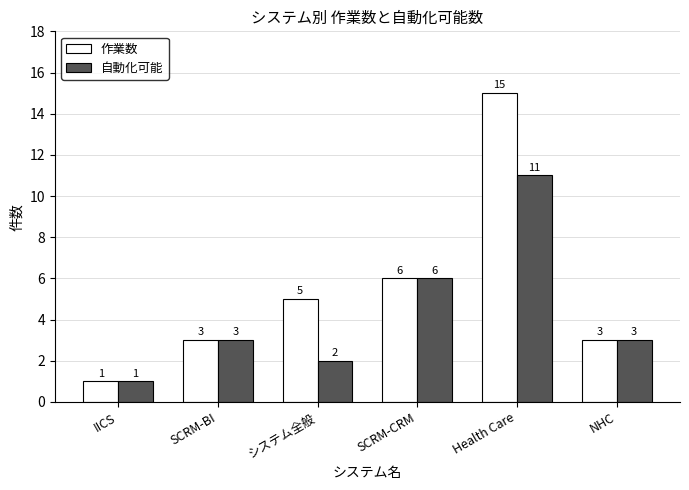

What position from the left is NHC?

6